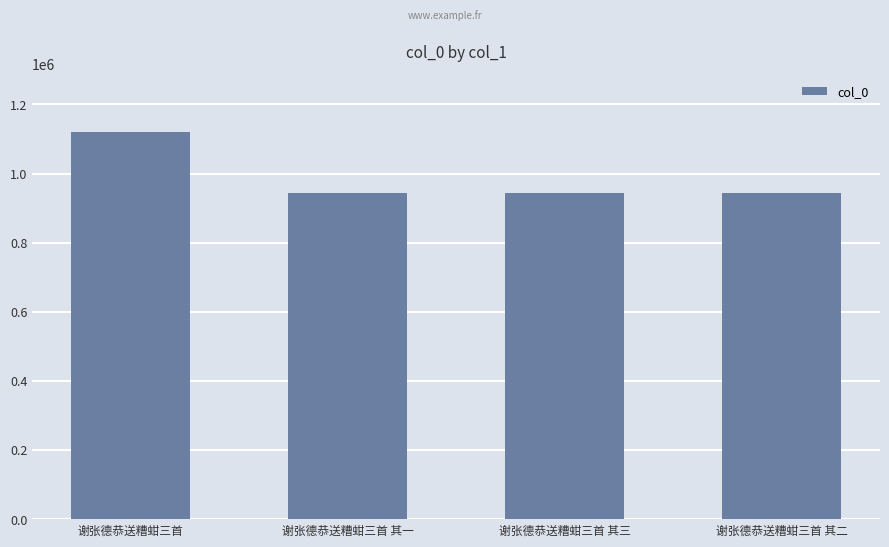

What is the sum of all values?

3948002